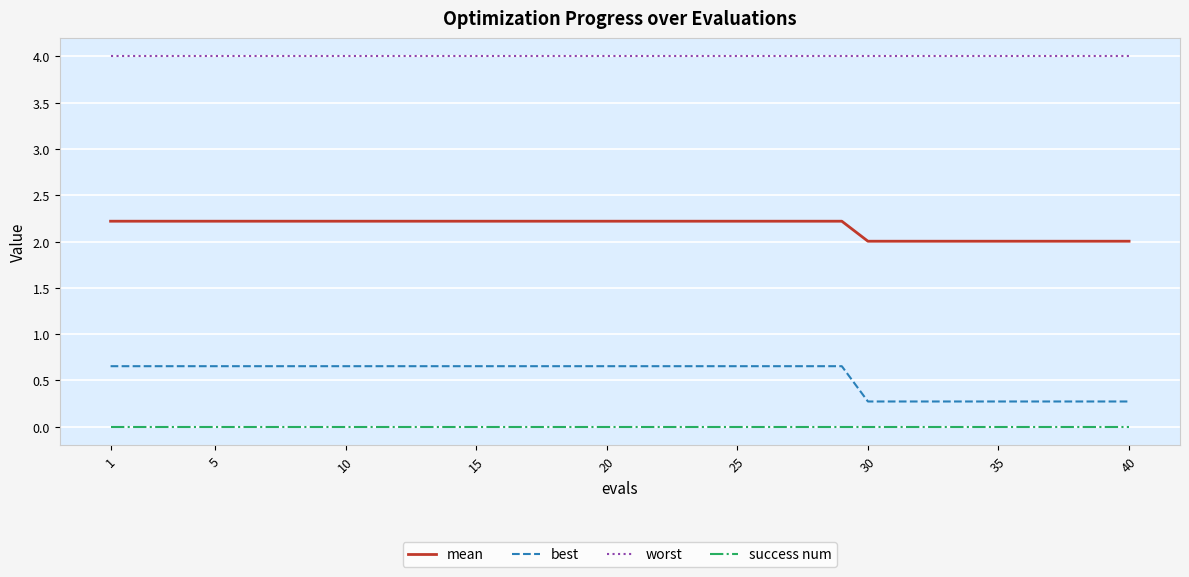

Count the best values in the range 0 to 1.

40